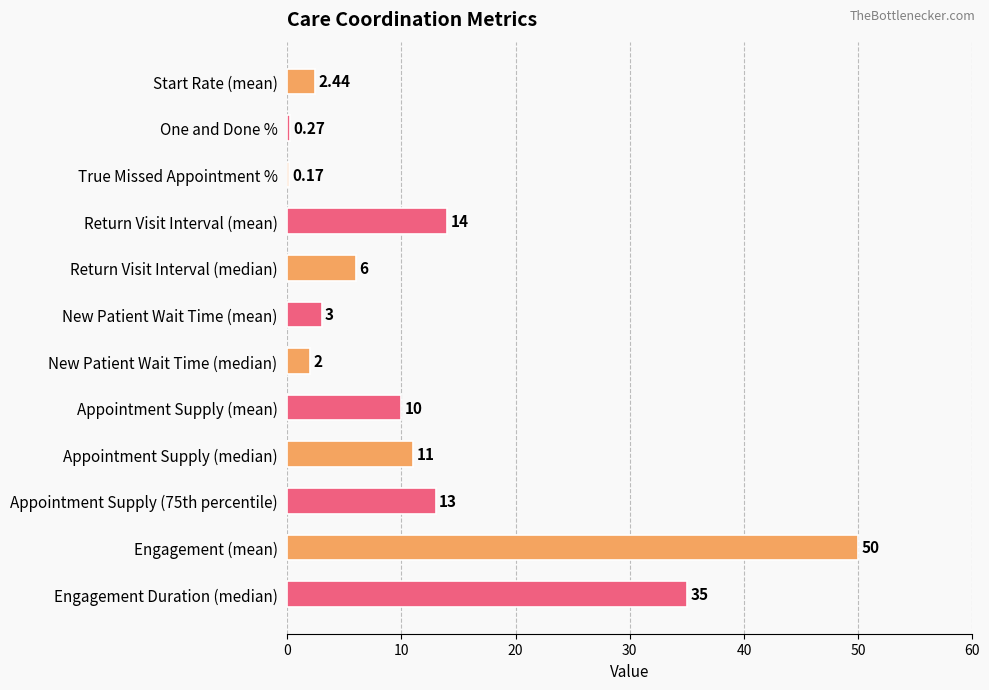

Which label corresponds to the largest value in the chart?

Engagement (mean)